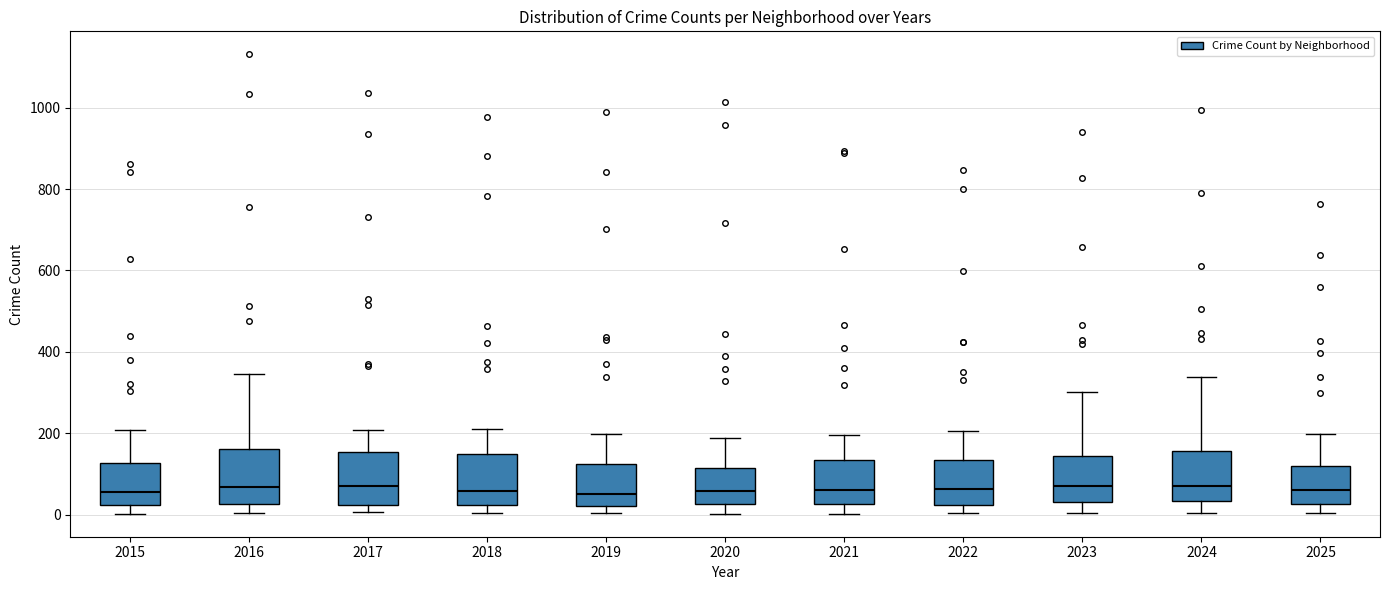

Where does the lower whisker of the box at x = 2021 end on the y-axis? The values are not printed on the chart, so give them approximately, as read against the axis.

0